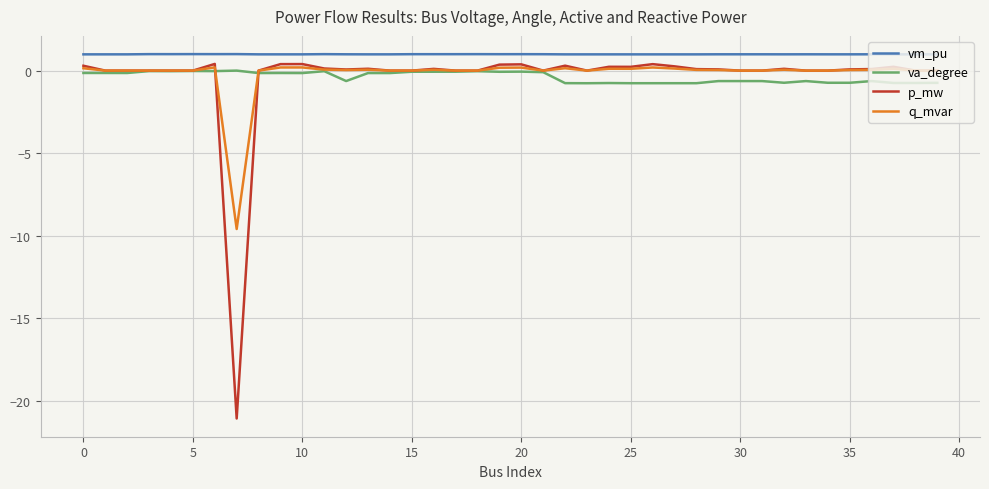

Which series has the largest range (max minus min)?

p_mw